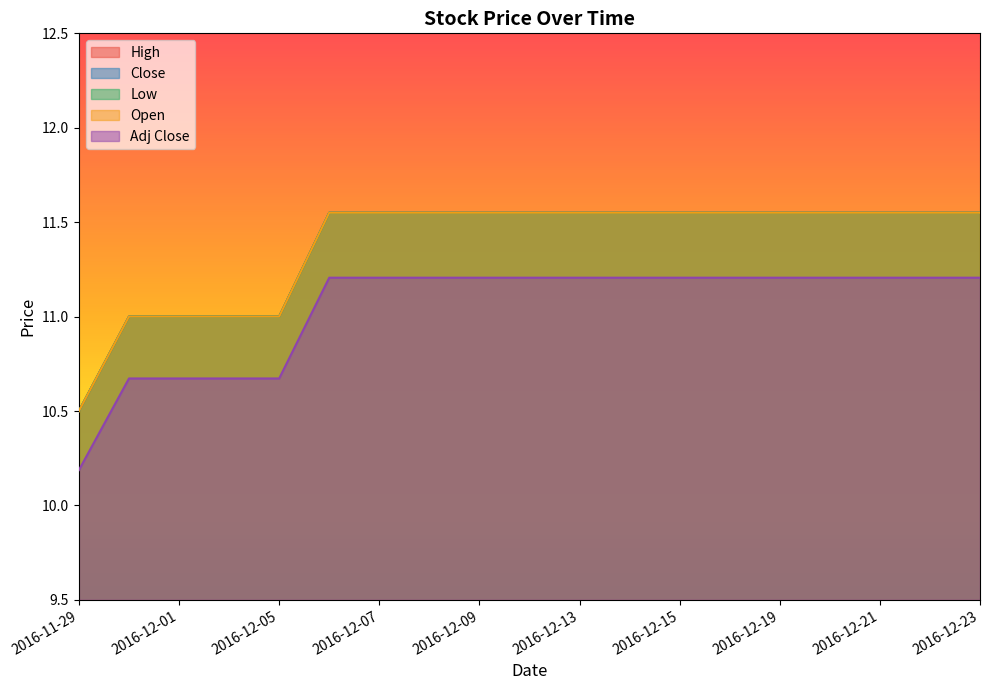

Reading left to right, what are all the values shown in this chart?

High: 2016-11-29=10.5	2016-11-30=11.0	2016-12-01=11.0	2016-12-02=11.0	2016-12-05=11.0	2016-12-06=11.6	2016-12-07=11.6	2016-12-08=11.6	2016-12-09=11.6	2016-12-12=11.6	2016-12-13=11.6	2016-12-14=11.6	2016-12-15=11.6	2016-12-16=11.6	2016-12-19=11.6	2016-12-20=11.6	2016-12-21=11.6	2016-12-22=11.6	2016-12-23=11.6
Close: 2016-11-29=10.5	2016-11-30=11.0	2016-12-01=11.0	2016-12-02=11.0	2016-12-05=11.0	2016-12-06=11.6	2016-12-07=11.6	2016-12-08=11.6	2016-12-09=11.6	2016-12-12=11.6	2016-12-13=11.6	2016-12-14=11.6	2016-12-15=11.6	2016-12-16=11.6	2016-12-19=11.6	2016-12-20=11.6	2016-12-21=11.6	2016-12-22=11.6	2016-12-23=11.6
Low: 2016-11-29=10.5	2016-11-30=11.0	2016-12-01=11.0	2016-12-02=11.0	2016-12-05=11.0	2016-12-06=11.6	2016-12-07=11.6	2016-12-08=11.6	2016-12-09=11.6	2016-12-12=11.6	2016-12-13=11.6	2016-12-14=11.6	2016-12-15=11.6	2016-12-16=11.6	2016-12-19=11.6	2016-12-20=11.6	2016-12-21=11.6	2016-12-22=11.6	2016-12-23=11.6
Open: 2016-11-29=10.5	2016-11-30=11.0	2016-12-01=11.0	2016-12-02=11.0	2016-12-05=11.0	2016-12-06=11.6	2016-12-07=11.6	2016-12-08=11.6	2016-12-09=11.6	2016-12-12=11.6	2016-12-13=11.6	2016-12-14=11.6	2016-12-15=11.6	2016-12-16=11.6	2016-12-19=11.6	2016-12-20=11.6	2016-12-21=11.6	2016-12-22=11.6	2016-12-23=11.6
Adj Close: 2016-11-29=10.2	2016-11-30=10.7	2016-12-01=10.7	2016-12-02=10.7	2016-12-05=10.7	2016-12-06=11.2	2016-12-07=11.2	2016-12-08=11.2	2016-12-09=11.2	2016-12-12=11.2	2016-12-13=11.2	2016-12-14=11.2	2016-12-15=11.2	2016-12-16=11.2	2016-12-19=11.2	2016-12-20=11.2	2016-12-21=11.2	2016-12-22=11.2	2016-12-23=11.2